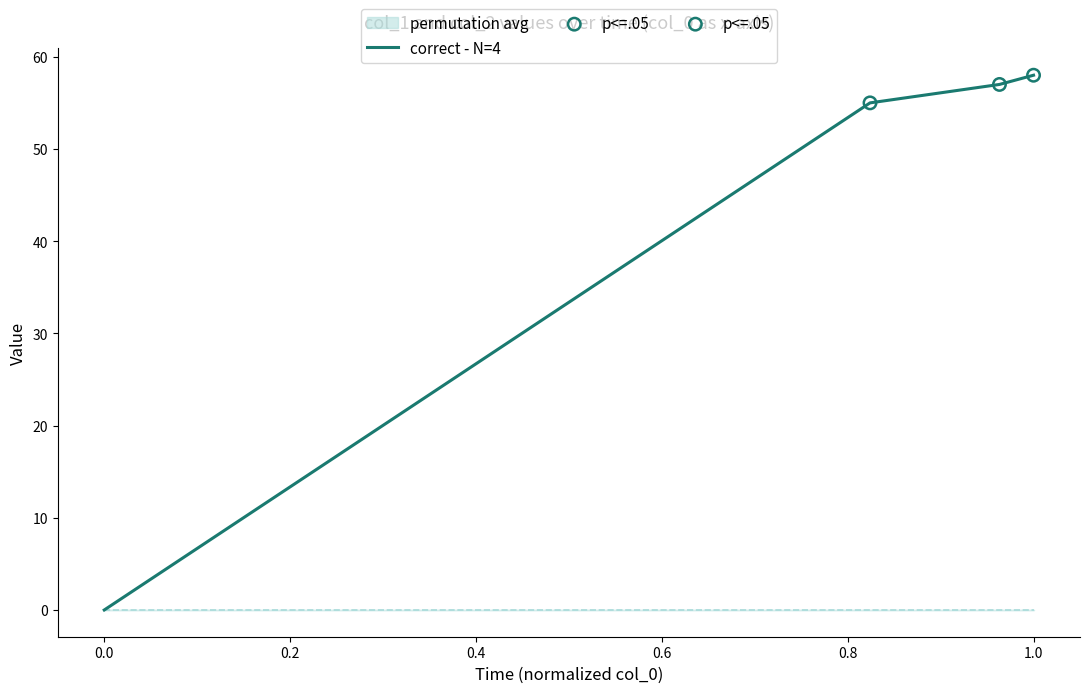

True or false: correct - N=4 has a value of 37 at 0.0.

False